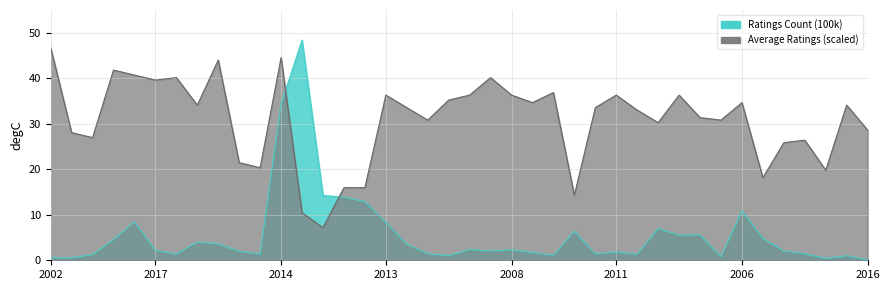

Rank the series by their average value, from highest to lowest.

Average Ratings, Ratings Count (100k)